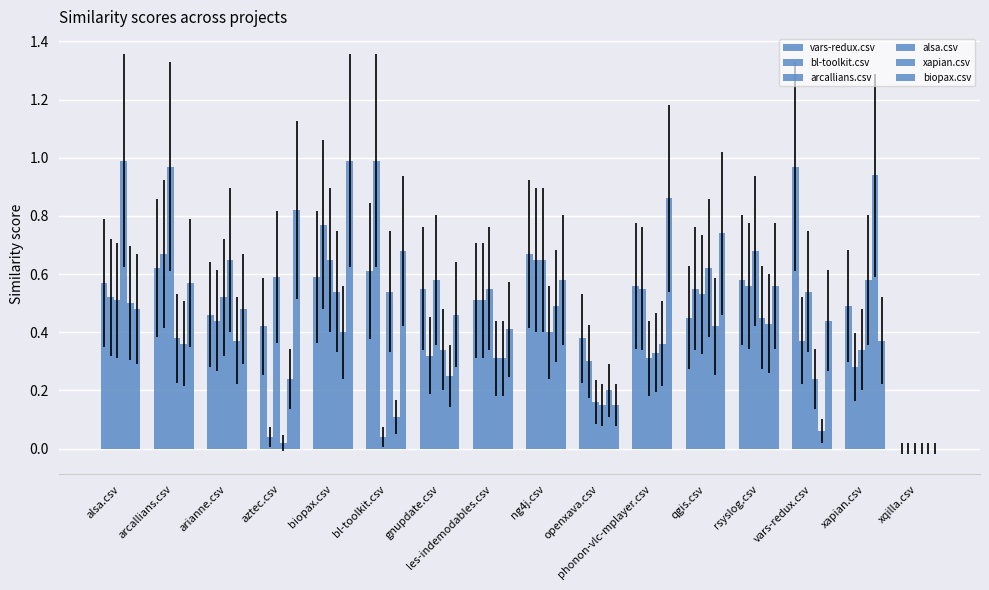

How many data points in biopax.csv are above 0?

15